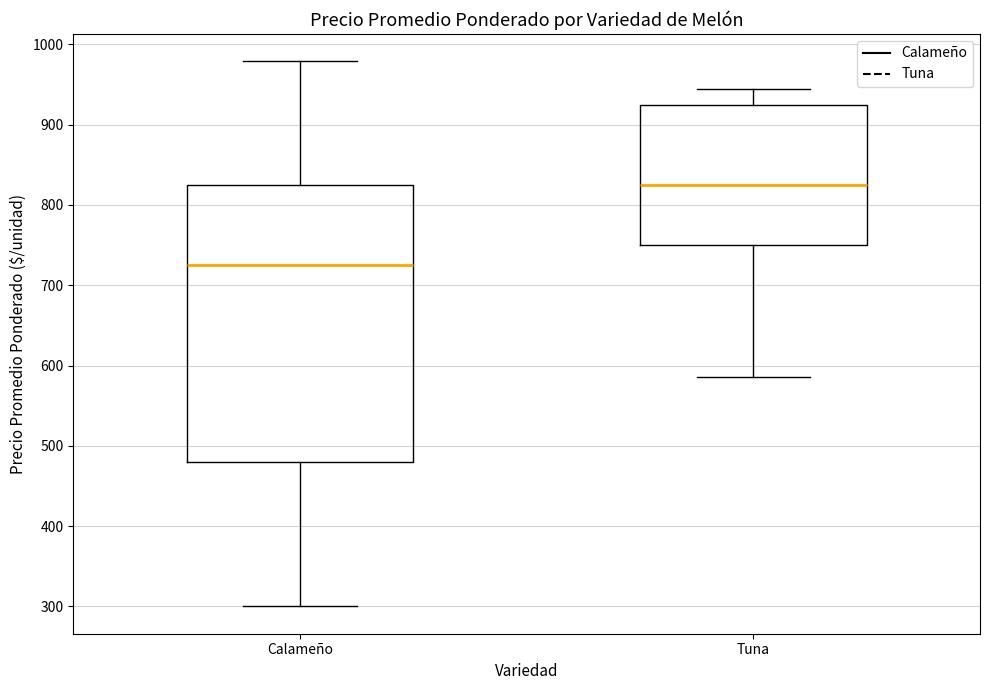

Reading left to right, read every box against the y-axis: the position of its median line, the range the box covers, and the ends of its whiskers. The values are not printed on the chart, so give them approximately, as read against the axis.

Calameño: median 730, box 480 to 830, whiskers 300 to 980
Tuna: median 830, box 750 to 930, whiskers 590 to 950